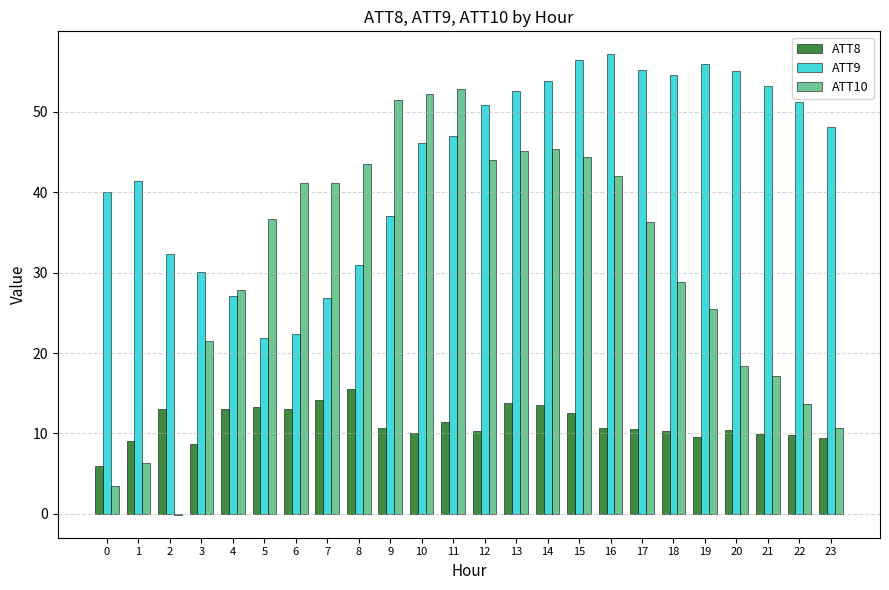

Is it true that ATT9 equals 13.5 at 12?

False